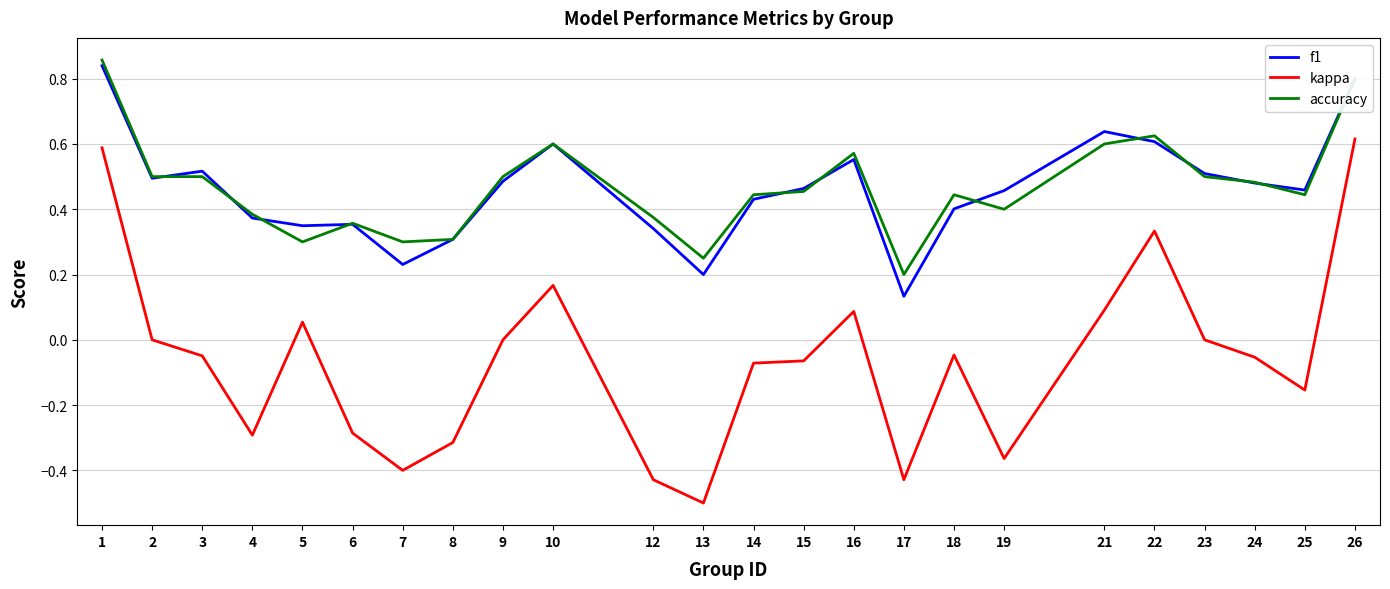

What is the lowest value of the kappa series?

-0.5